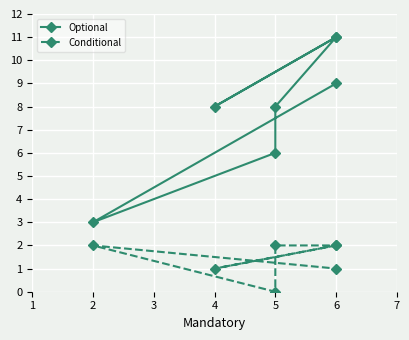

List the series in order of their overall mean, lowest first.

Conditional, Optional